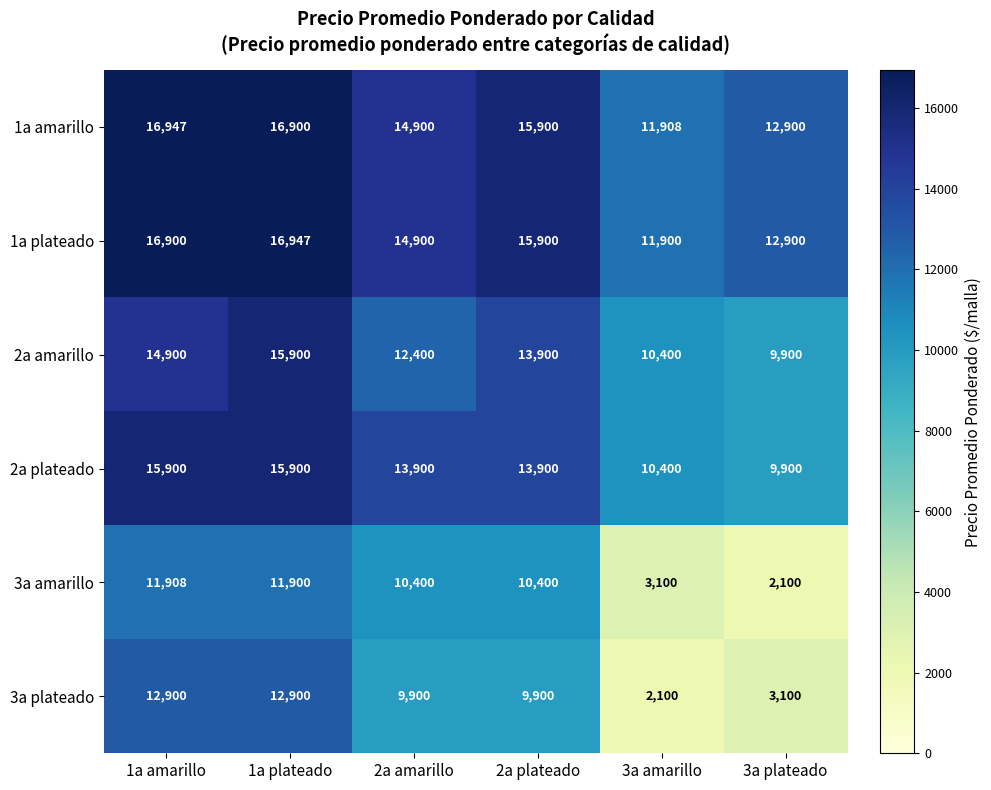

Which series has the widest spread of values?

3a plateado